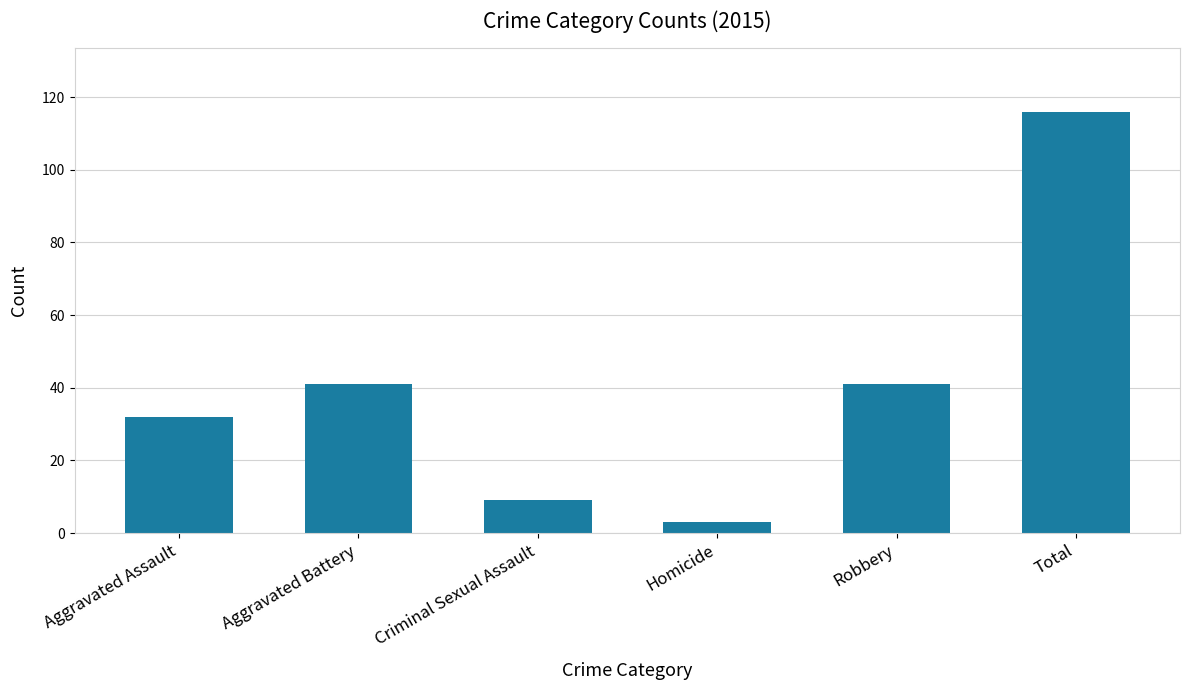

At which category does the chart reach its minimum across all series?

Homicide